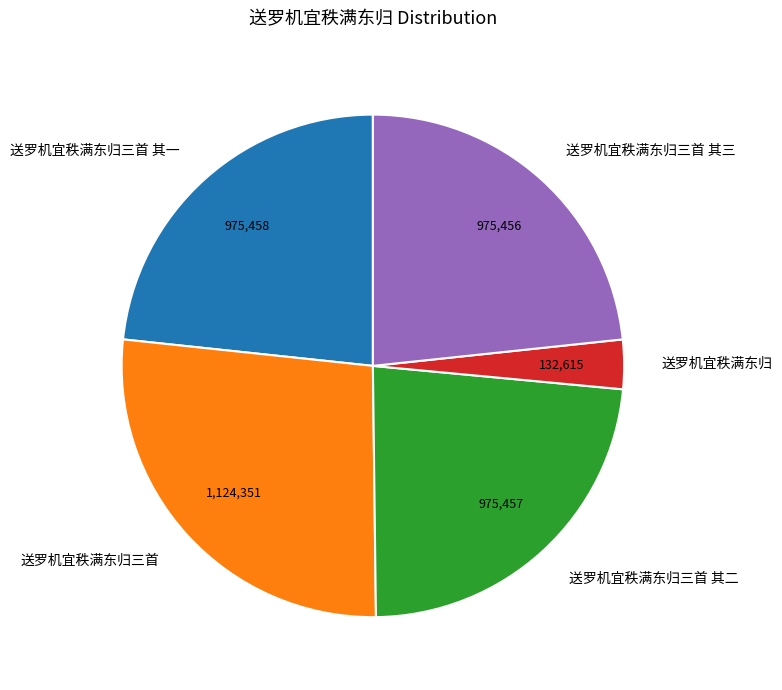

Is it true that 送罗机宜秩满东归三首 其一 is 23% of the pie?

True